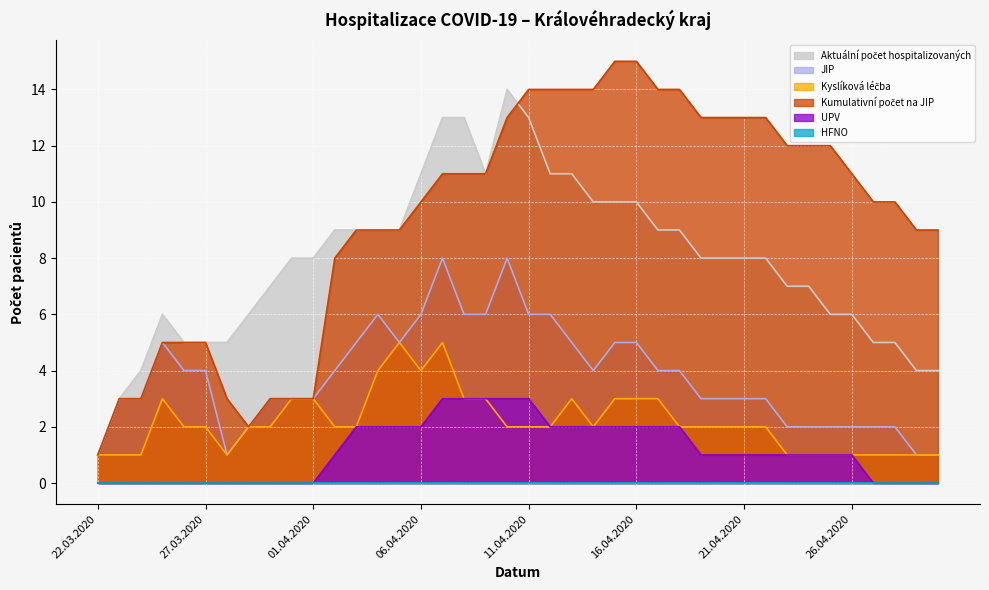

How many data points does each series have?

40